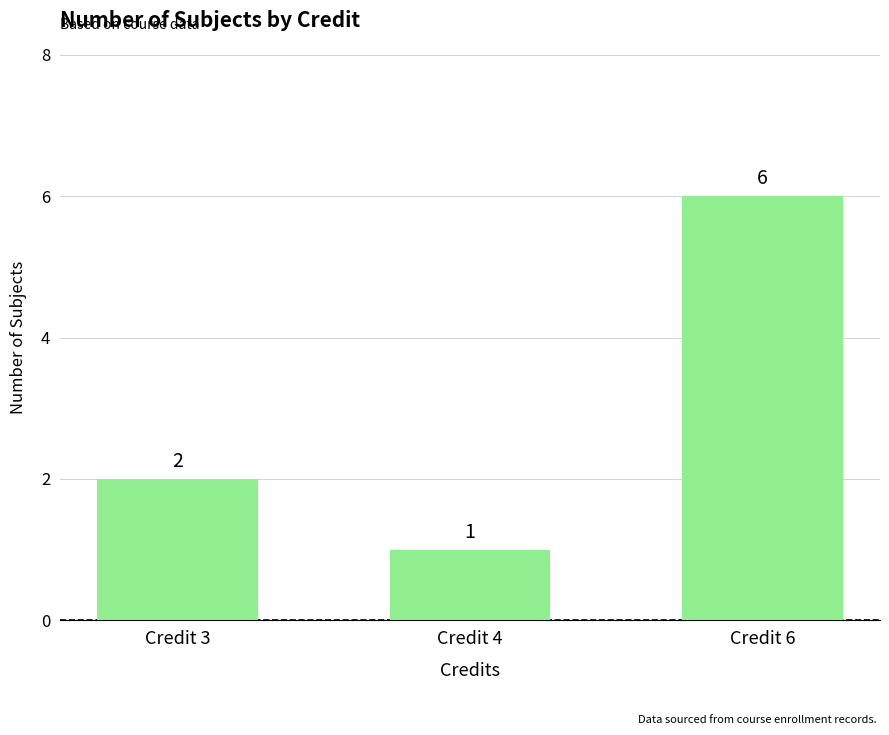

Is it true that the value at Credit 6 is 6?

True